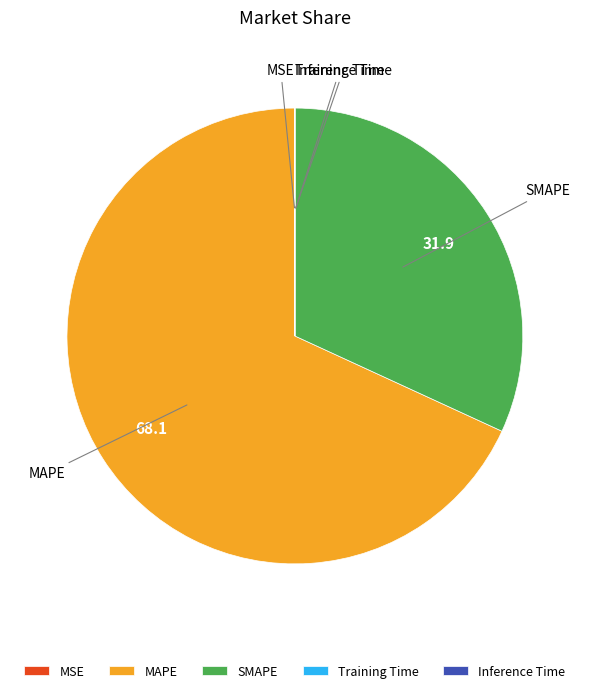

What is the largest slice in the pie chart?

MAPE